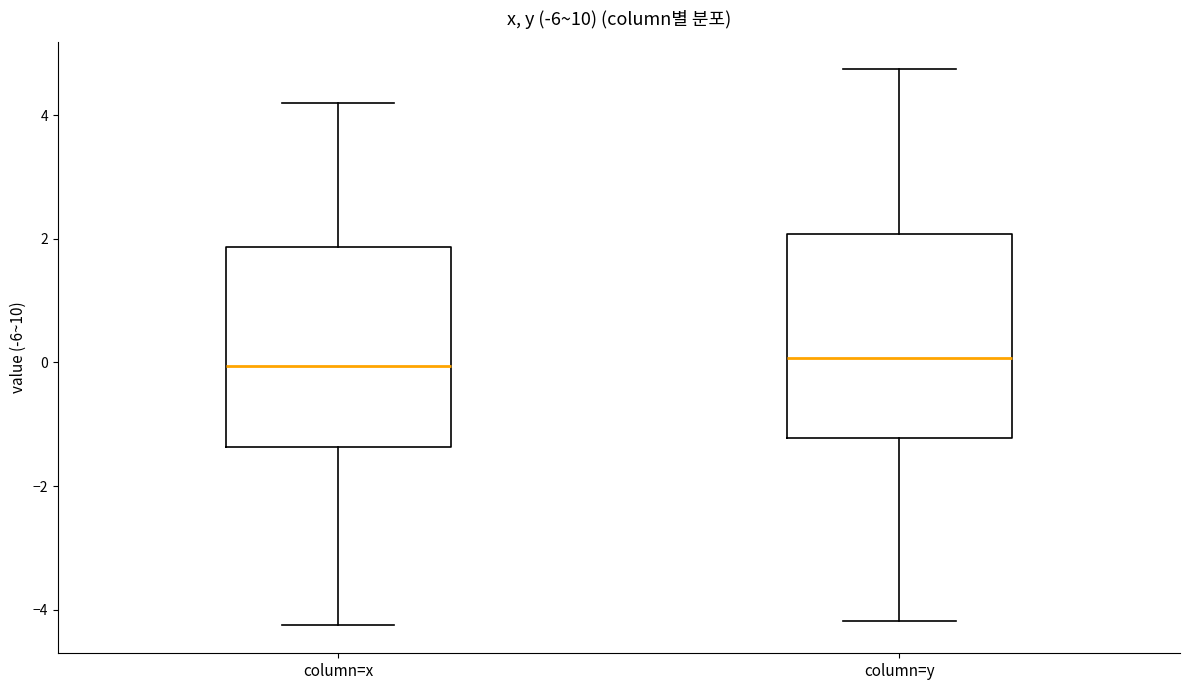

Where does the lower whisker of the box for column=x end on the y-axis? The values are not printed on the chart, so give them approximately, as read against the axis.

-4.2